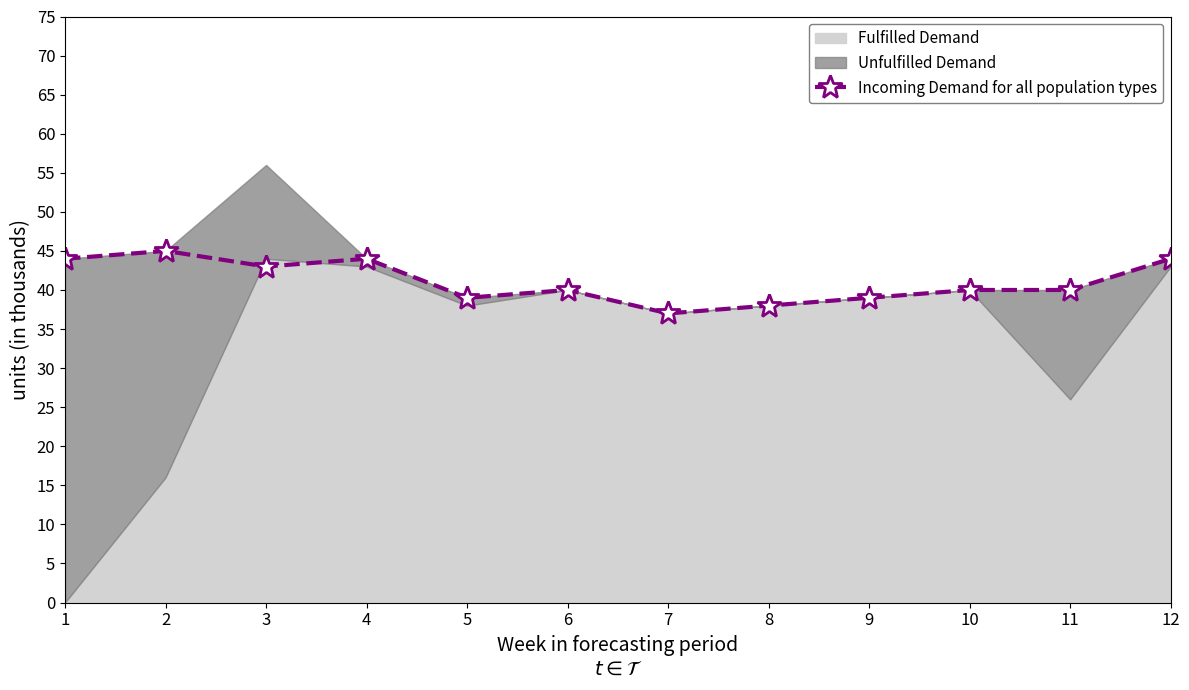

Reading left to right, what are all the values shown in this chart?

44	45	43	44	39	40	37	38	39	40	40	44